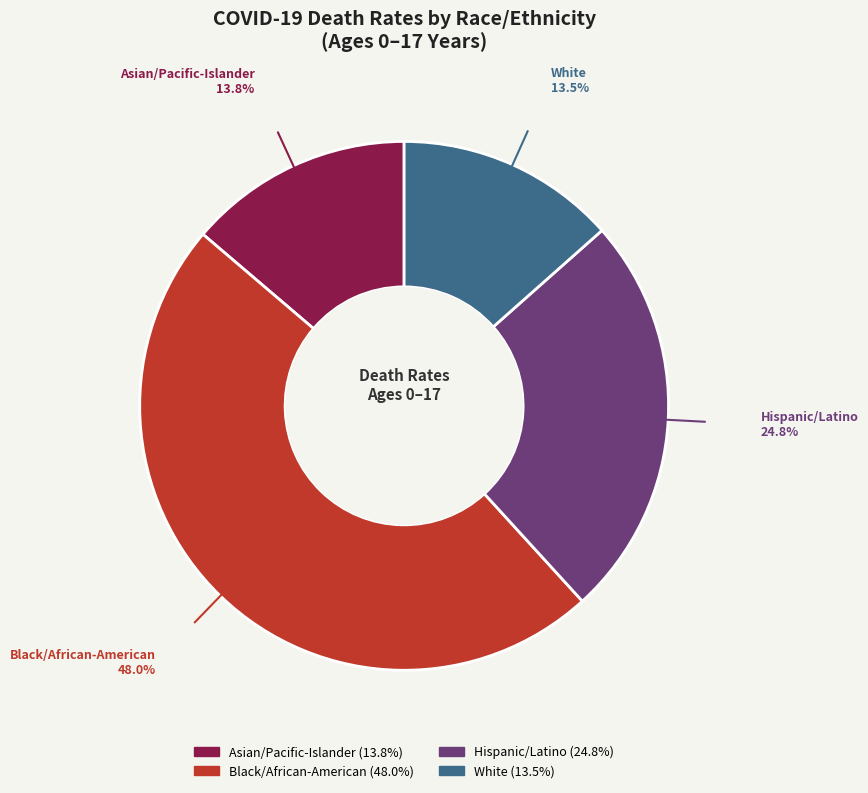

What portion of the pie excludes Asian/Pacific-Islander?

86.2%